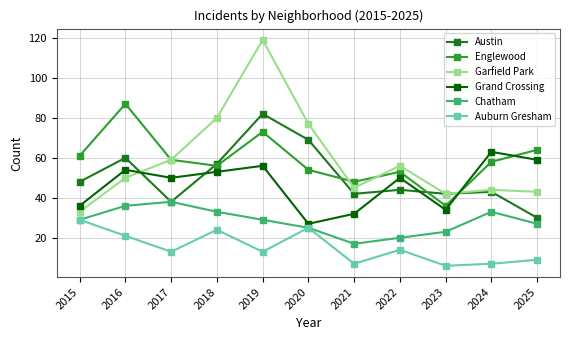

True or false: Auburn Gresham and Englewood cross at least once.

False